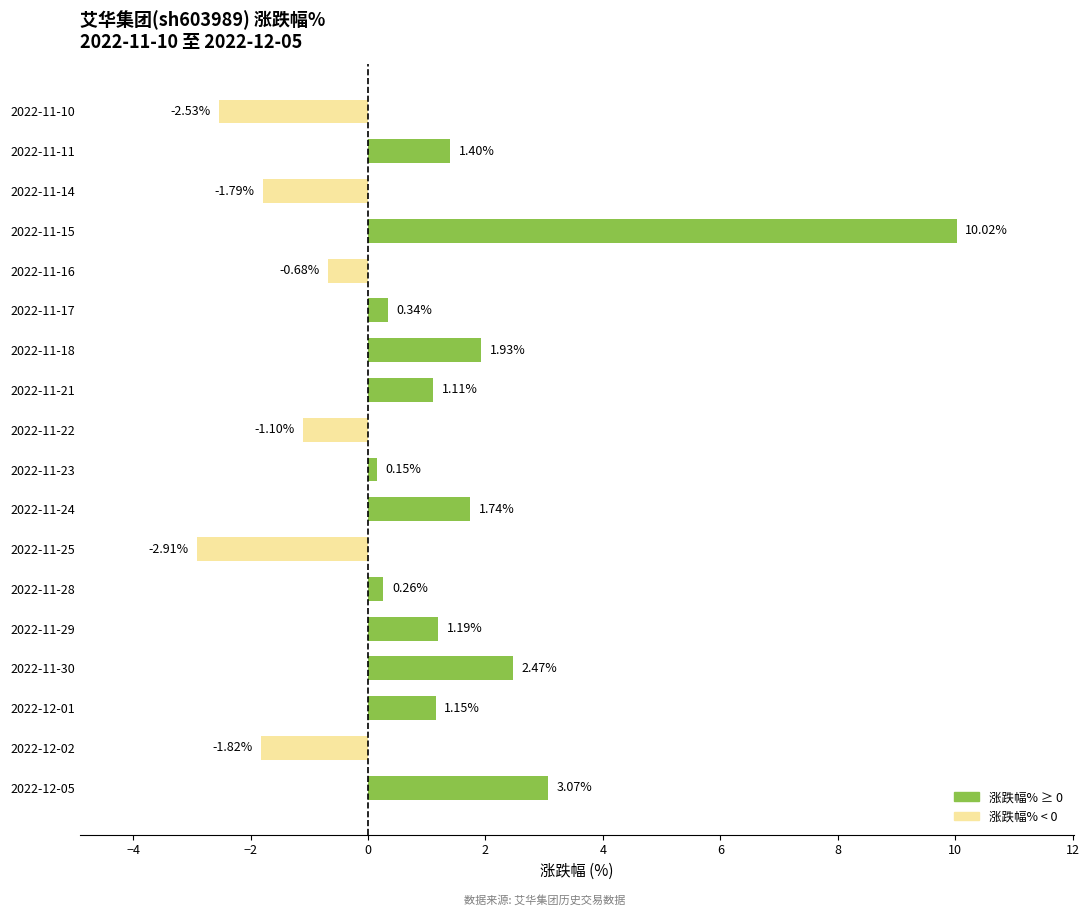

Rank the categories by value from lowest to highest.

2022-11-25, 2022-11-10, 2022-12-02, 2022-11-14, 2022-11-22, 2022-11-16, 2022-11-23, 2022-11-28, 2022-11-17, 2022-11-21, 2022-12-01, 2022-11-29, 2022-11-11, 2022-11-24, 2022-11-18, 2022-11-30, 2022-12-05, 2022-11-15